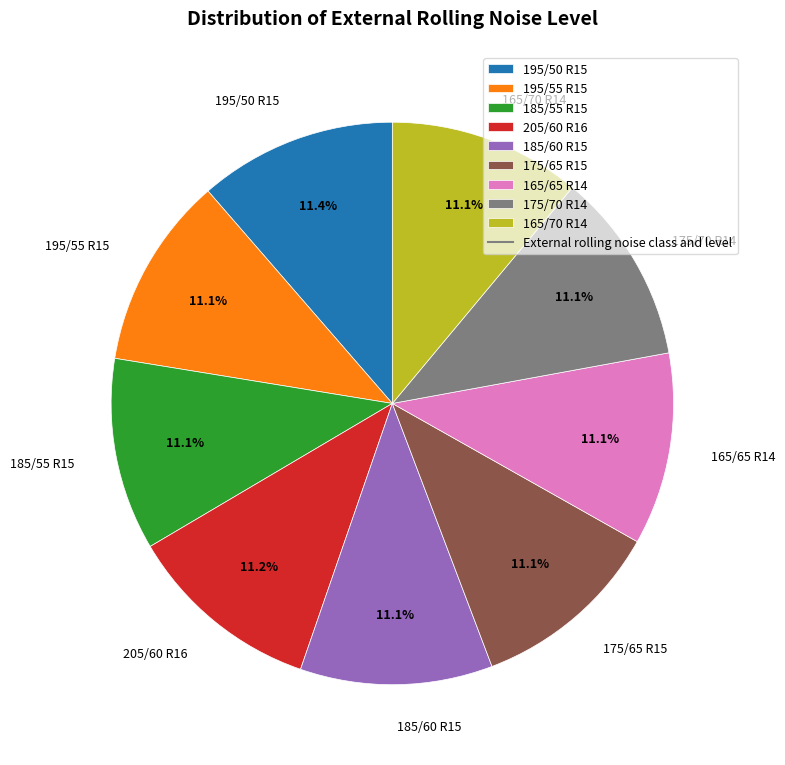

The 165/70 R14 slice represents 11% of the pie. True or false?

True